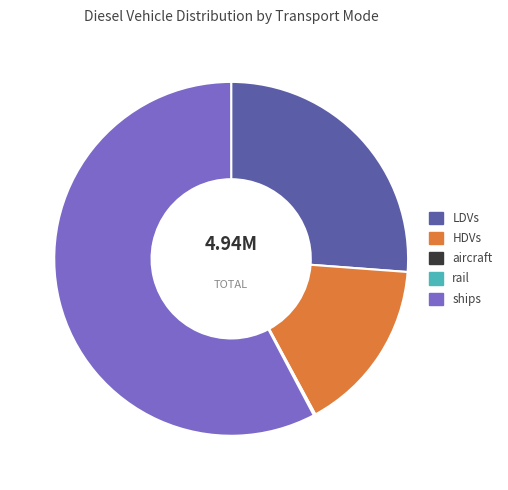

Is ships the majority of the pie?

Yes